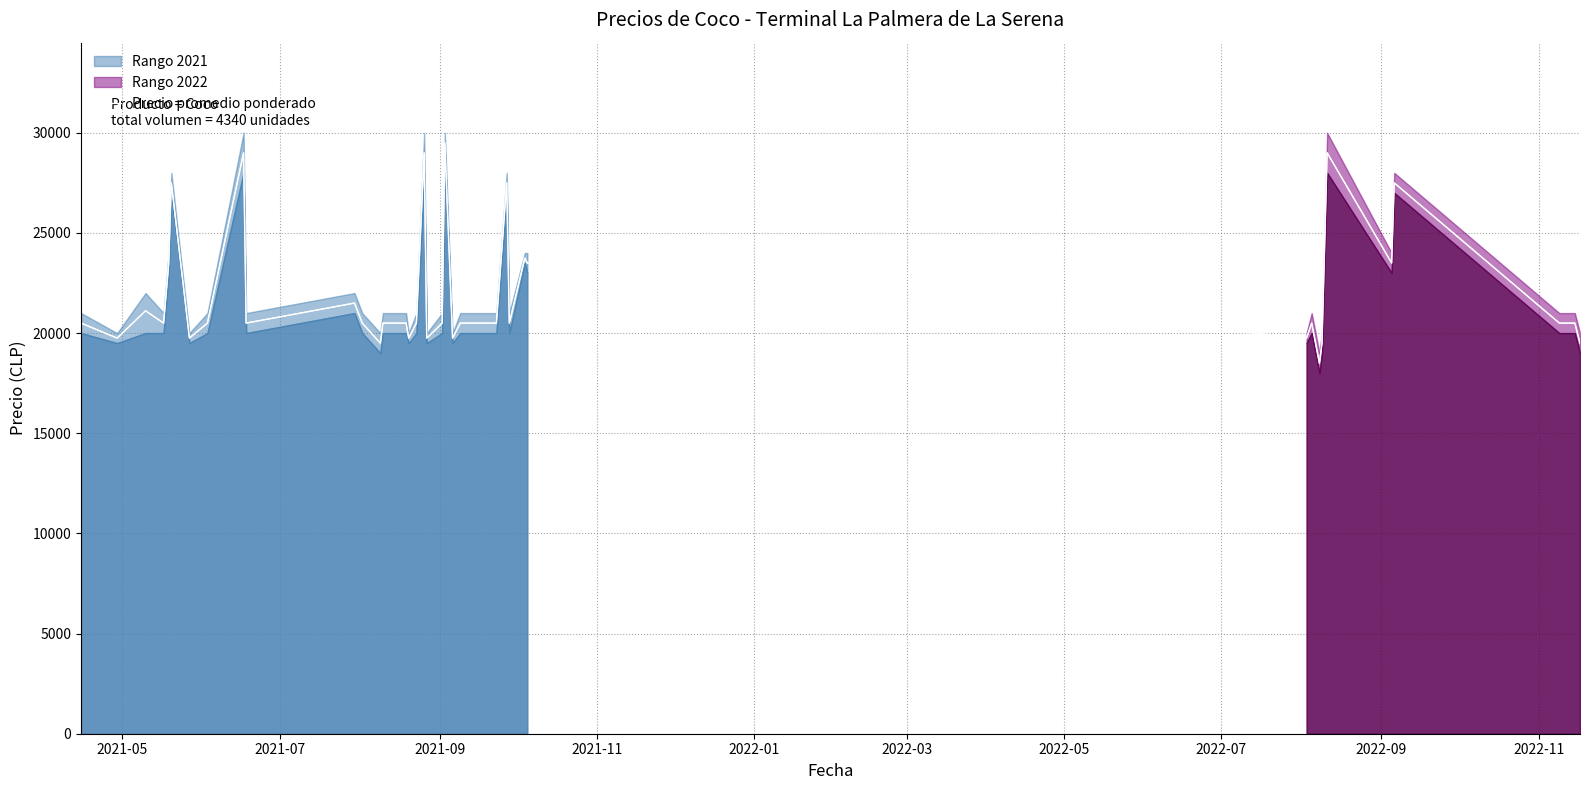

What position from the left is 2021-05?

1